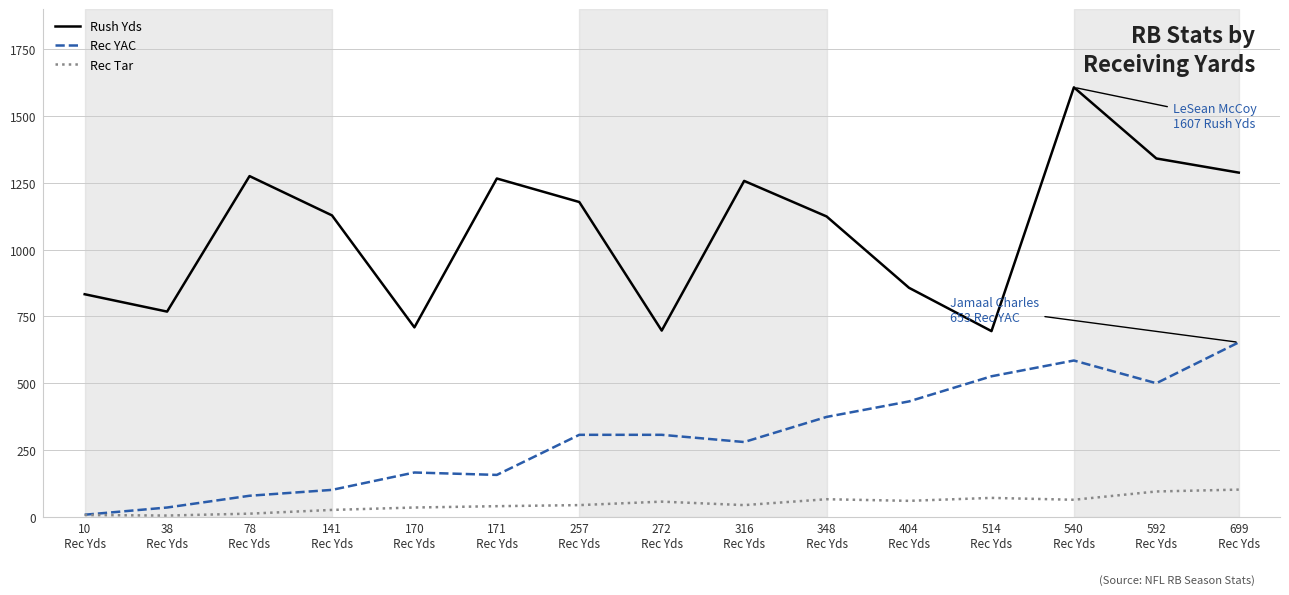

What is the highest value of the Rec Tar series?

102